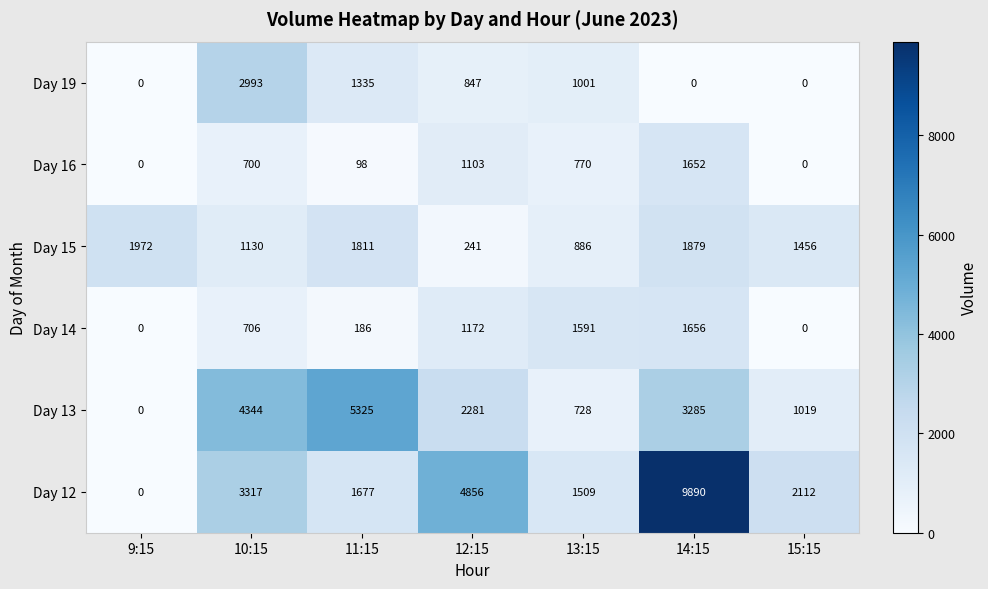

How many data points does each series have?

7